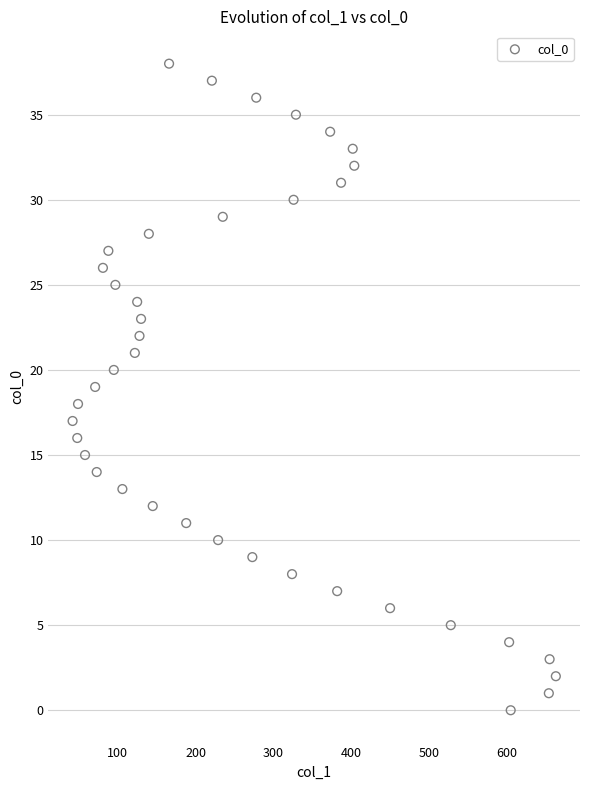

What is the range of Y values (max minus min)?

38